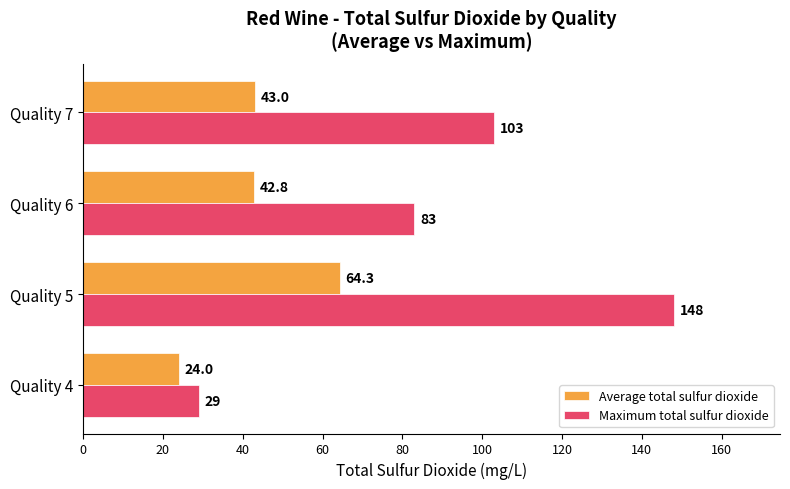

At how many categories does at least one series exceed 53?

3